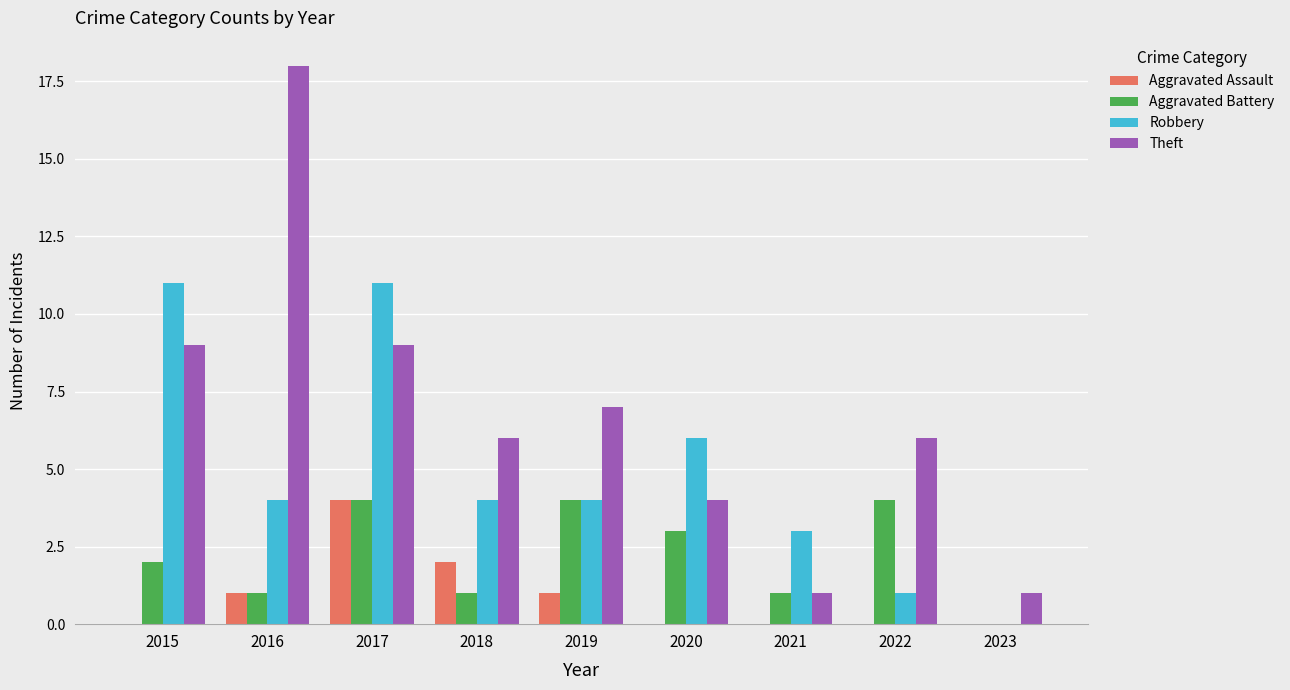

What is the sum of all Aggravated Battery values?

20